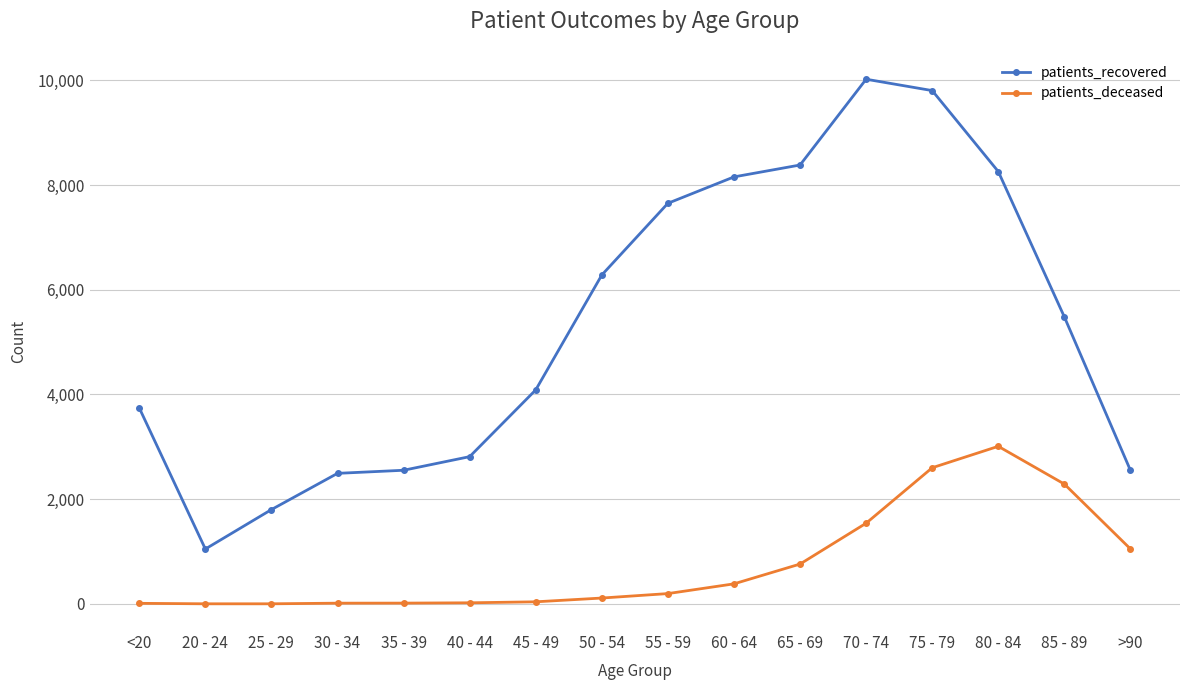

Rank the series at 85 - 89 from highest to lowest value.

patients_recovered, patients_deceased